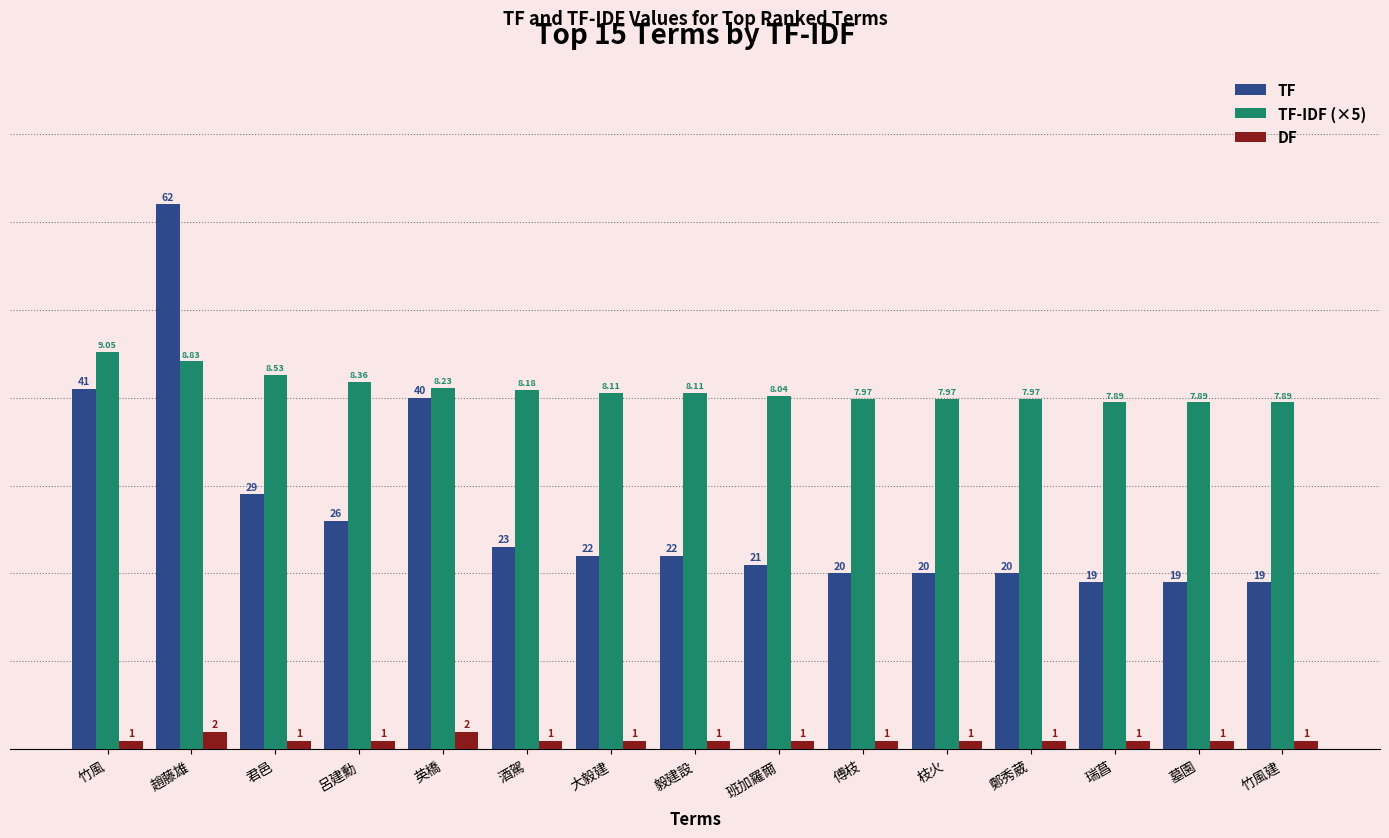

At which label does TF first exceed 22?

竹風